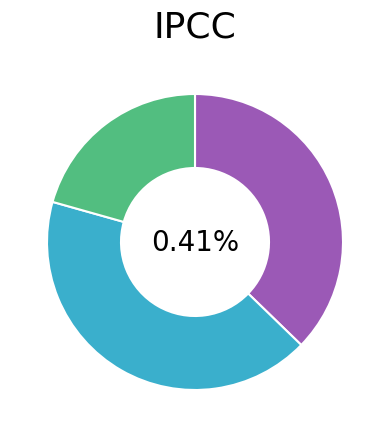

Is there a majority slice in this chart?

No